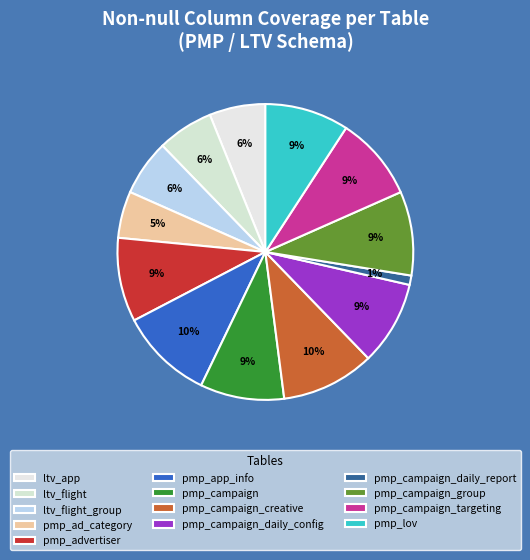

Combined, do pmp_campaign_group and pmp_campaign_targeting account for over 50%?

No